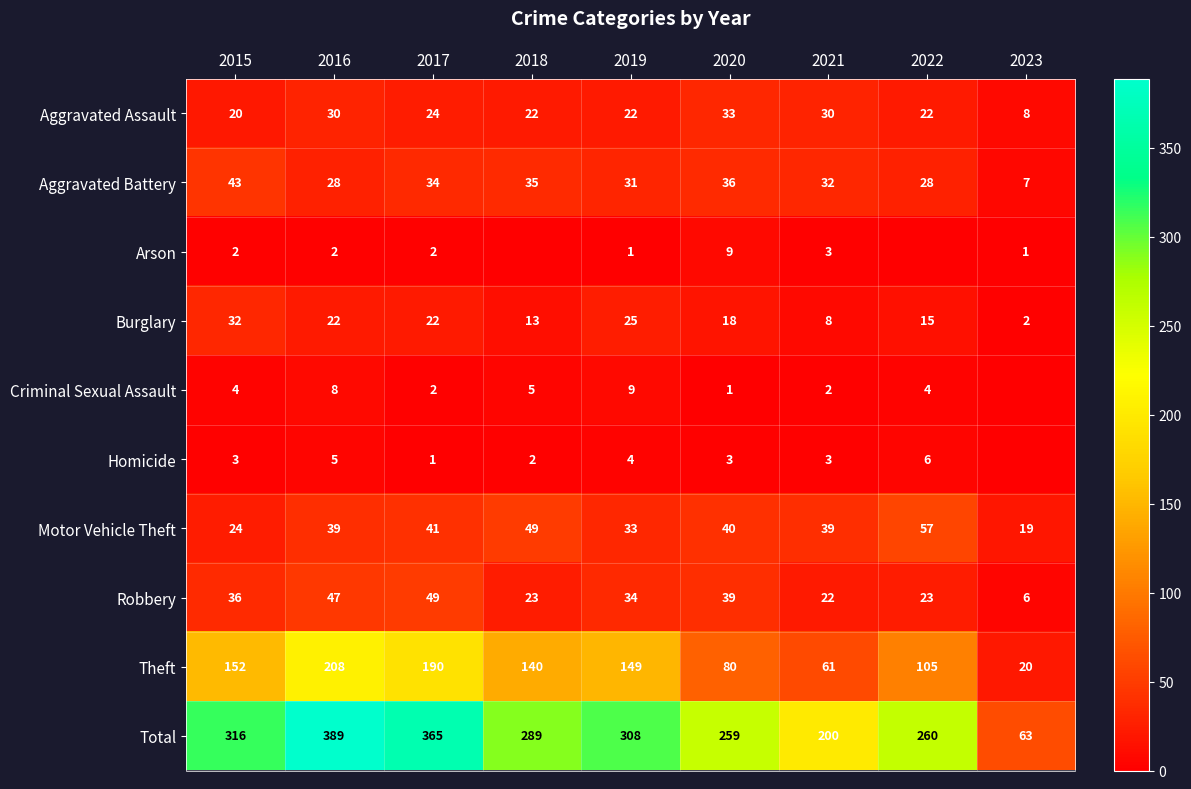

True or false: Aggravated Assault has a value of 47 at 2020.

False